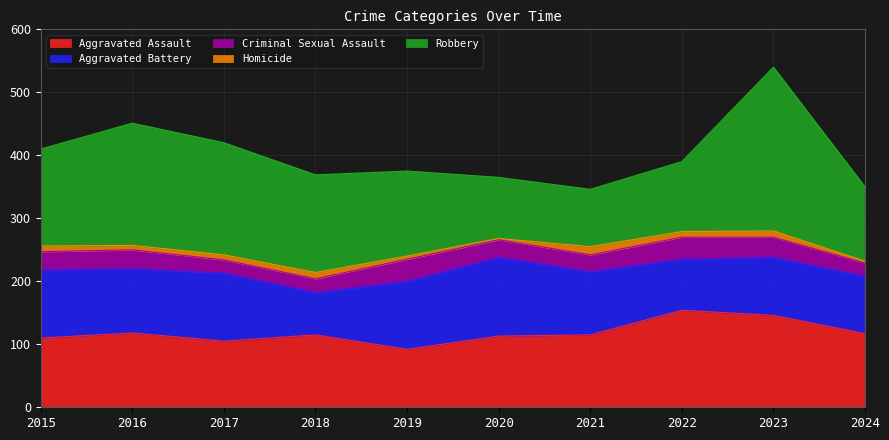

Between 2016 and 2022, which is larger?

2022